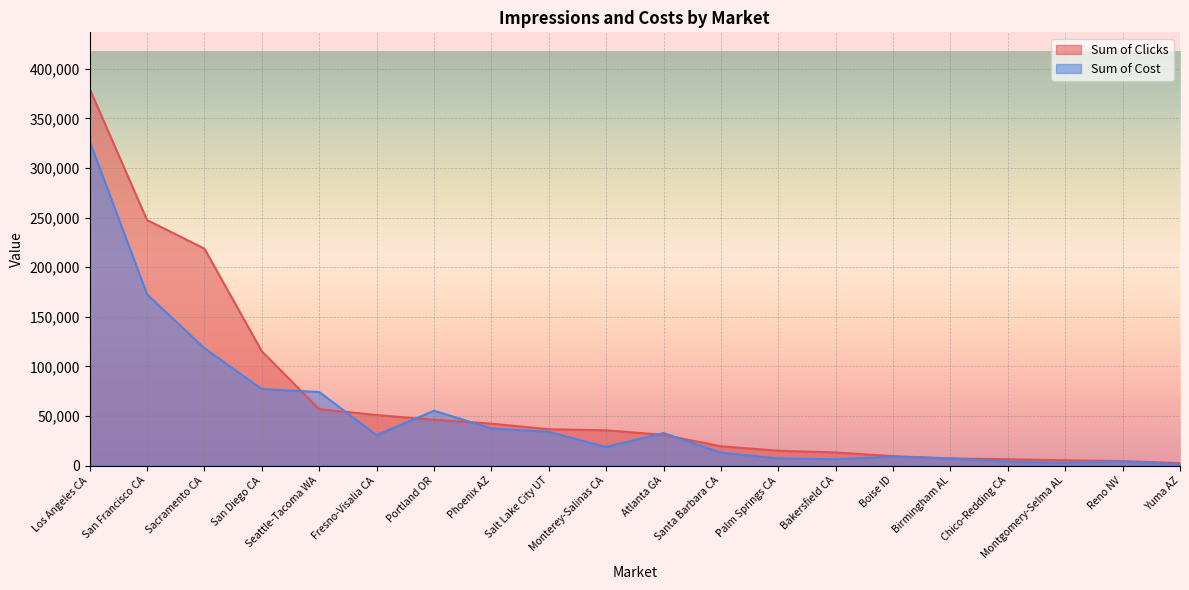

What is the value of the Sum of Clicks point at the 15th from the left?

9451.0